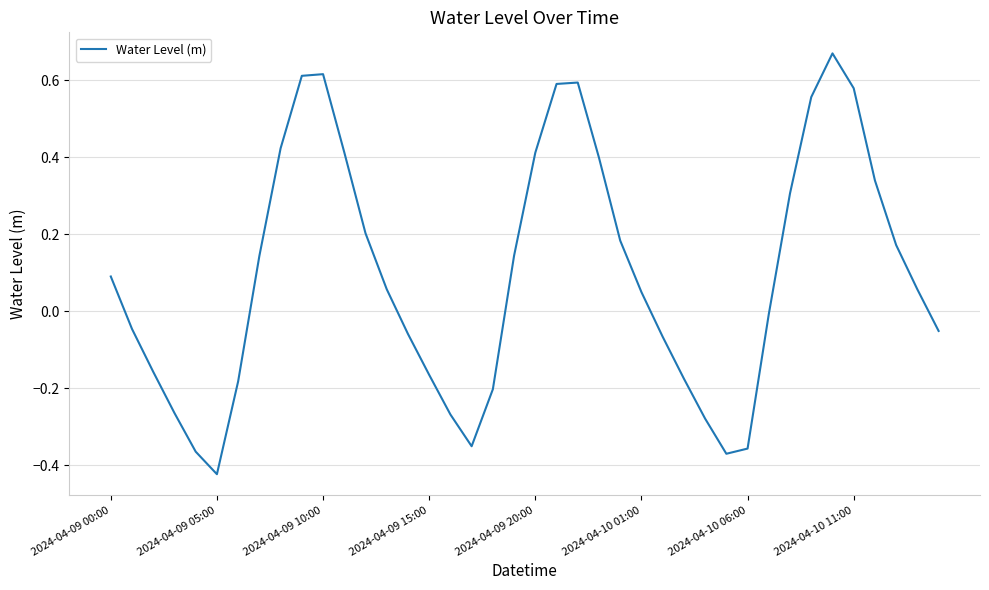

What is the difference between the maximum and minimum values?

1.1